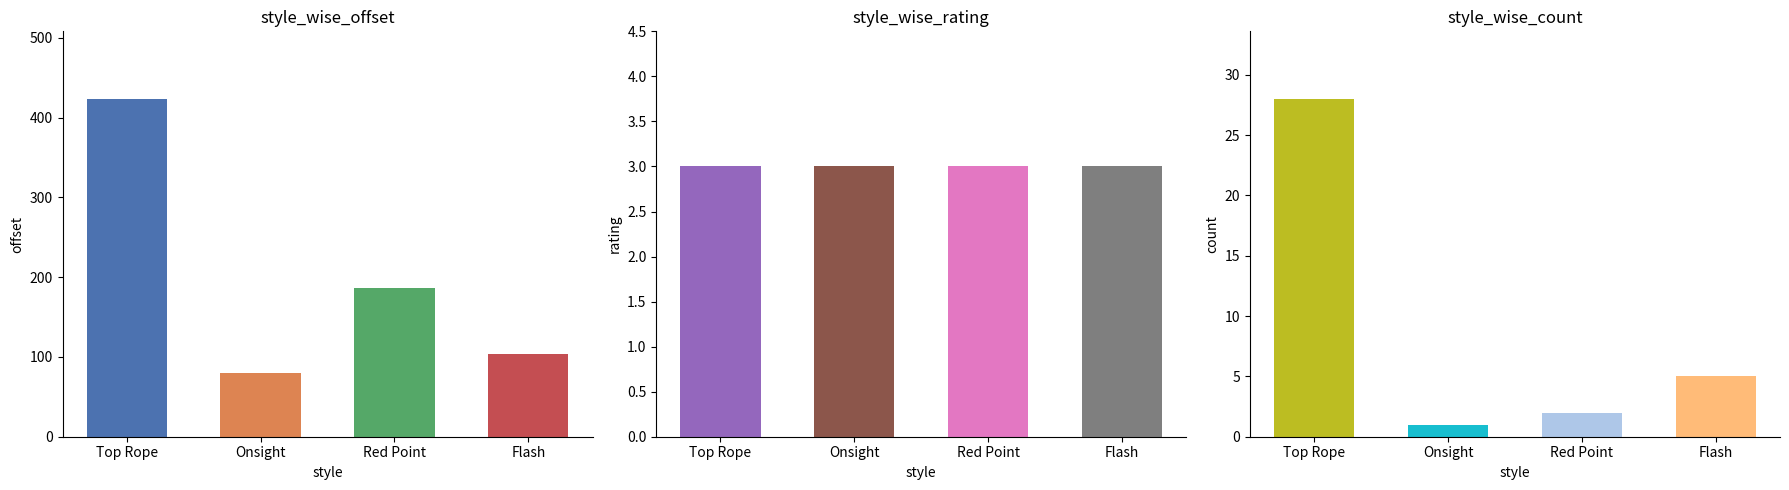

Where is rating nearest to the value 3?

Top Rope